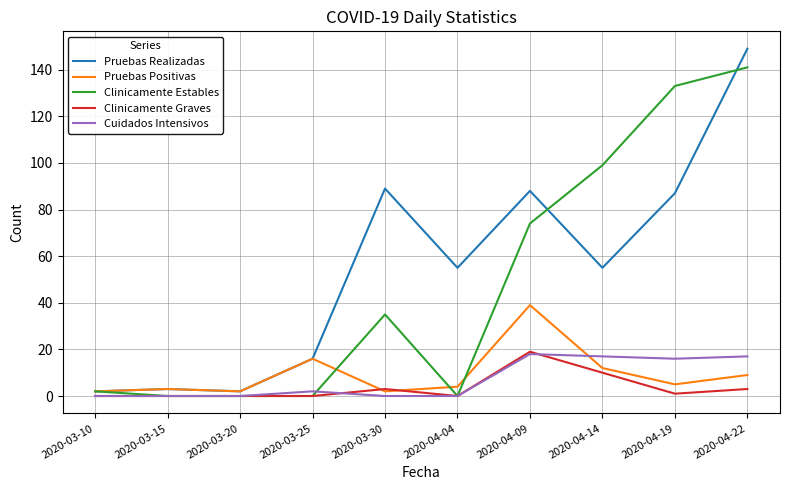

What is the maximum value for Clinicamente Estables?

141